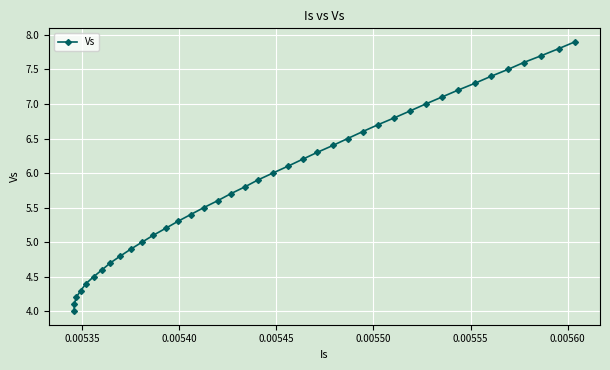

How many values are below 6?

20